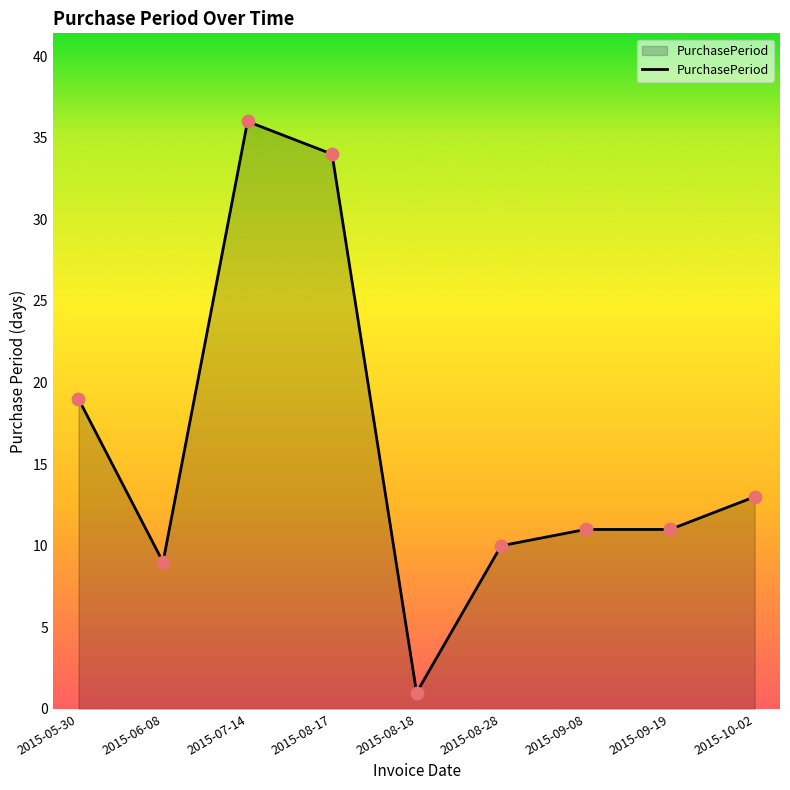

What is the change in value from 2015-08-18 to 2015-08-28?

+9